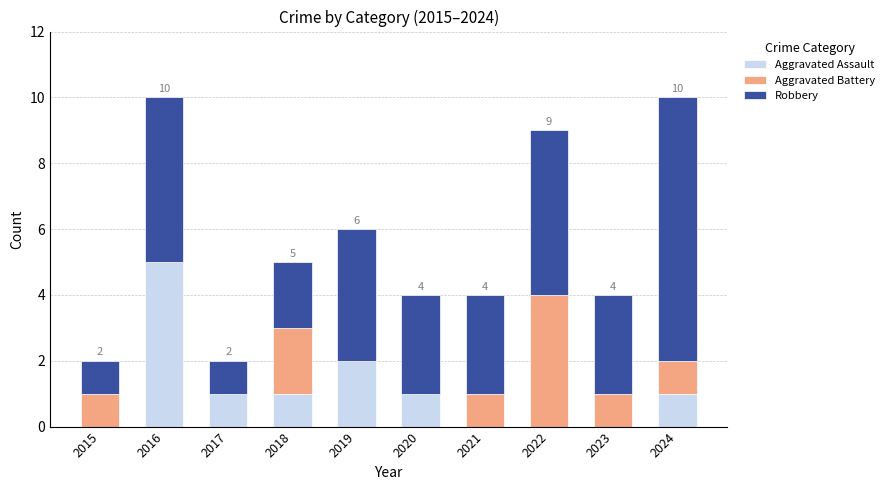

The value of Aggravated Assault at 2024 is 1. True or false?

True